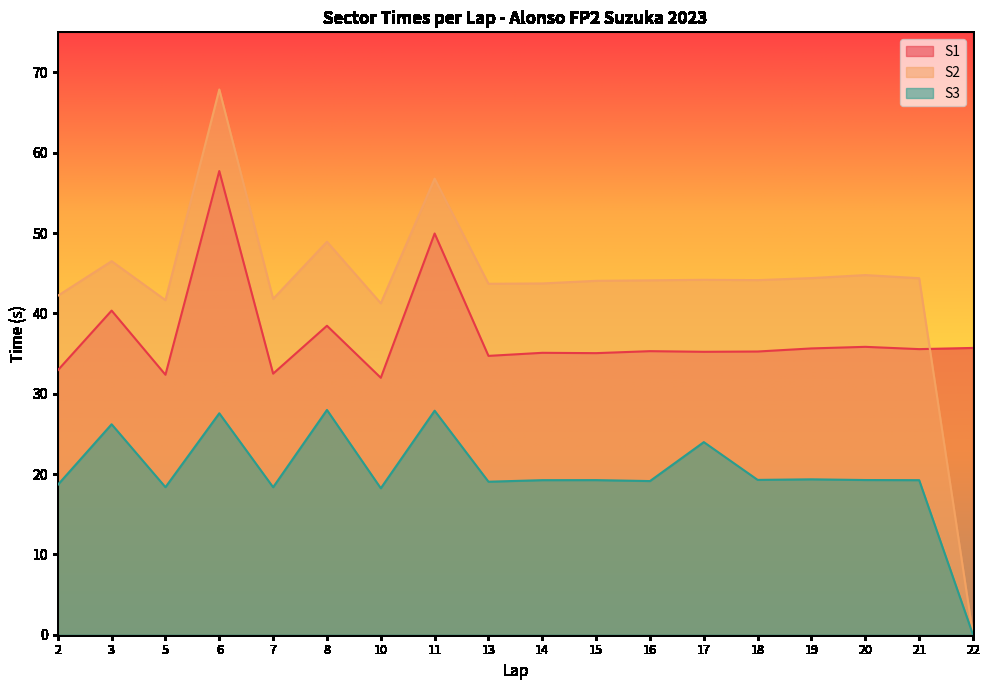

After their last crossing, which series has the higher values: S1 or S2?

S1